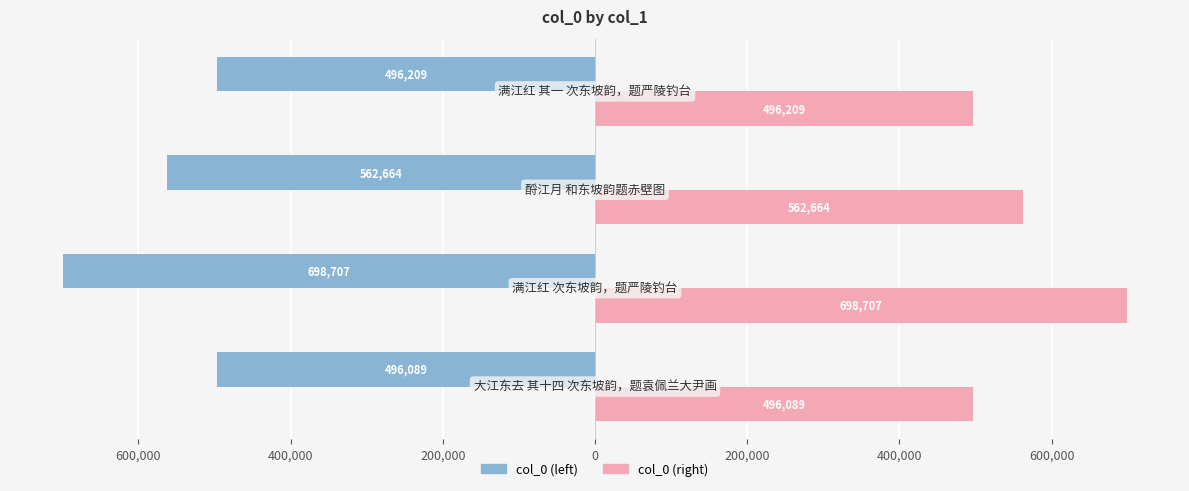

How many bars are there in total?

8